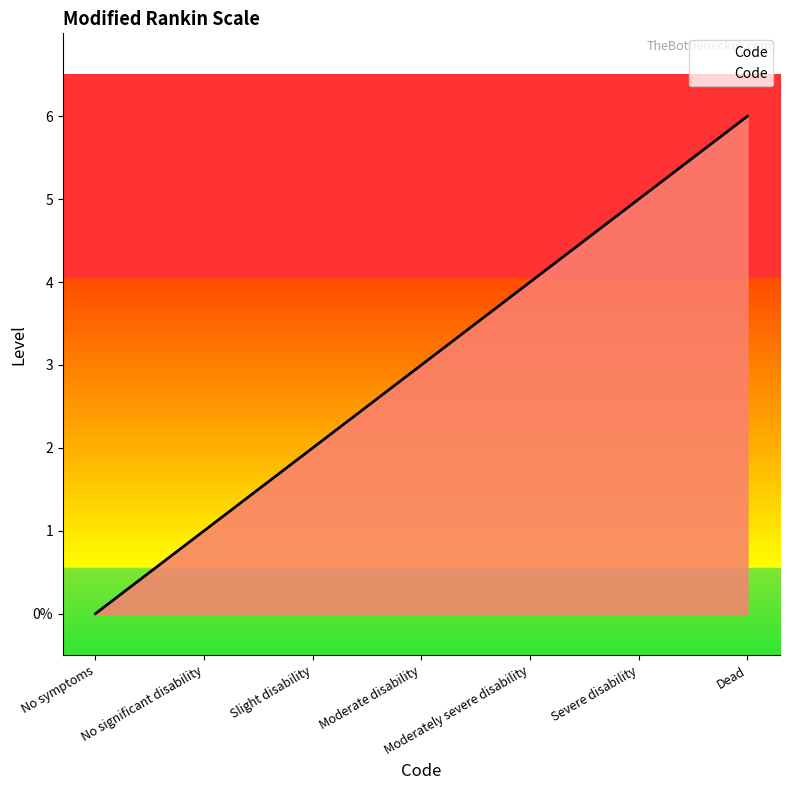

Is this an area chart (filled region under the line)?

Yes